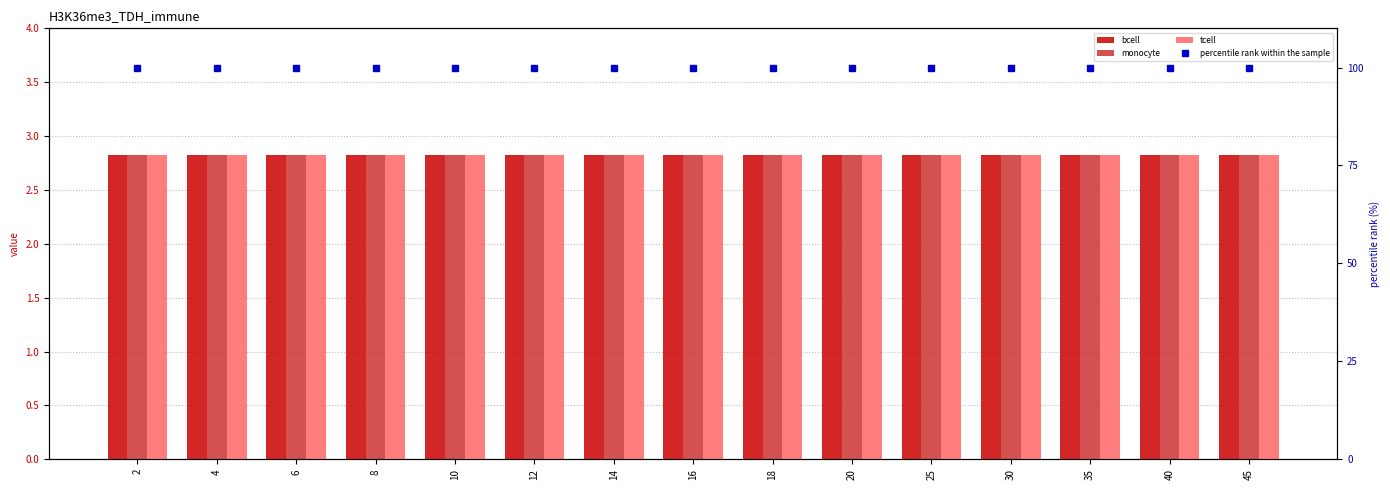

At which label is percentile rank within the sample closest to 100?

2